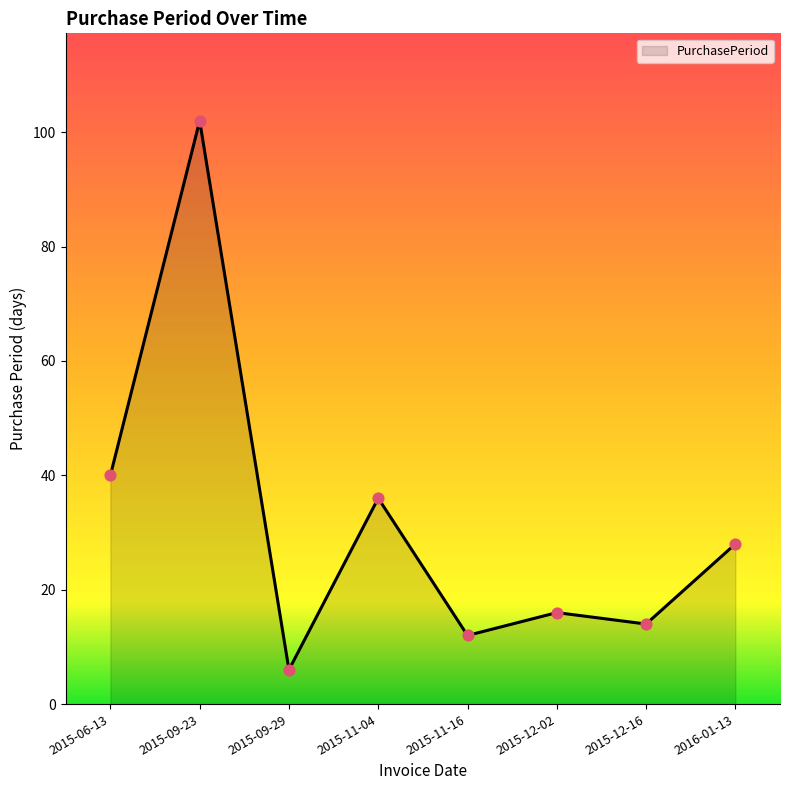

What is the change in value from 2015-11-04 to 2016-01-13?

-8